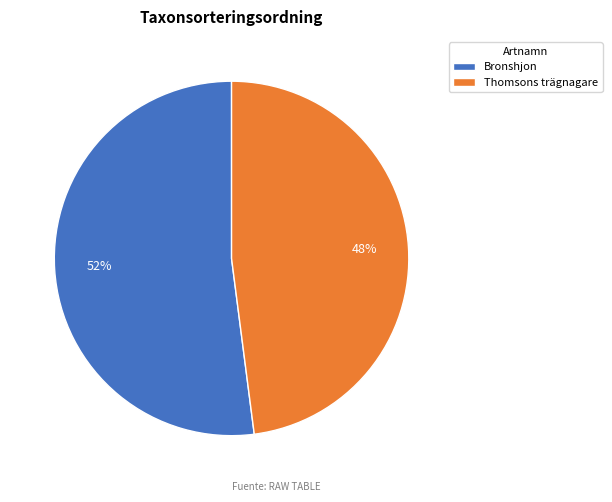

Which slice represents more than half of the pie?

Bronshjon